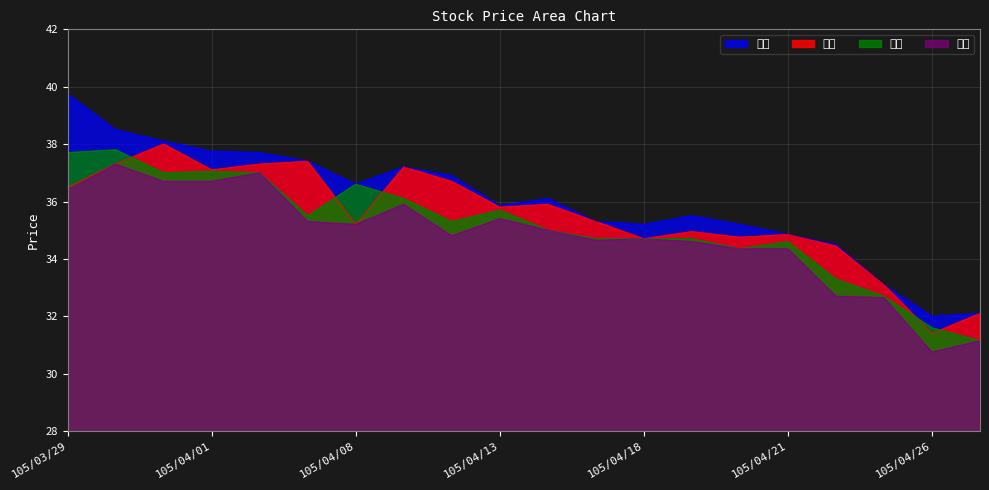

How many data points in 開盤 are less than 35?

8